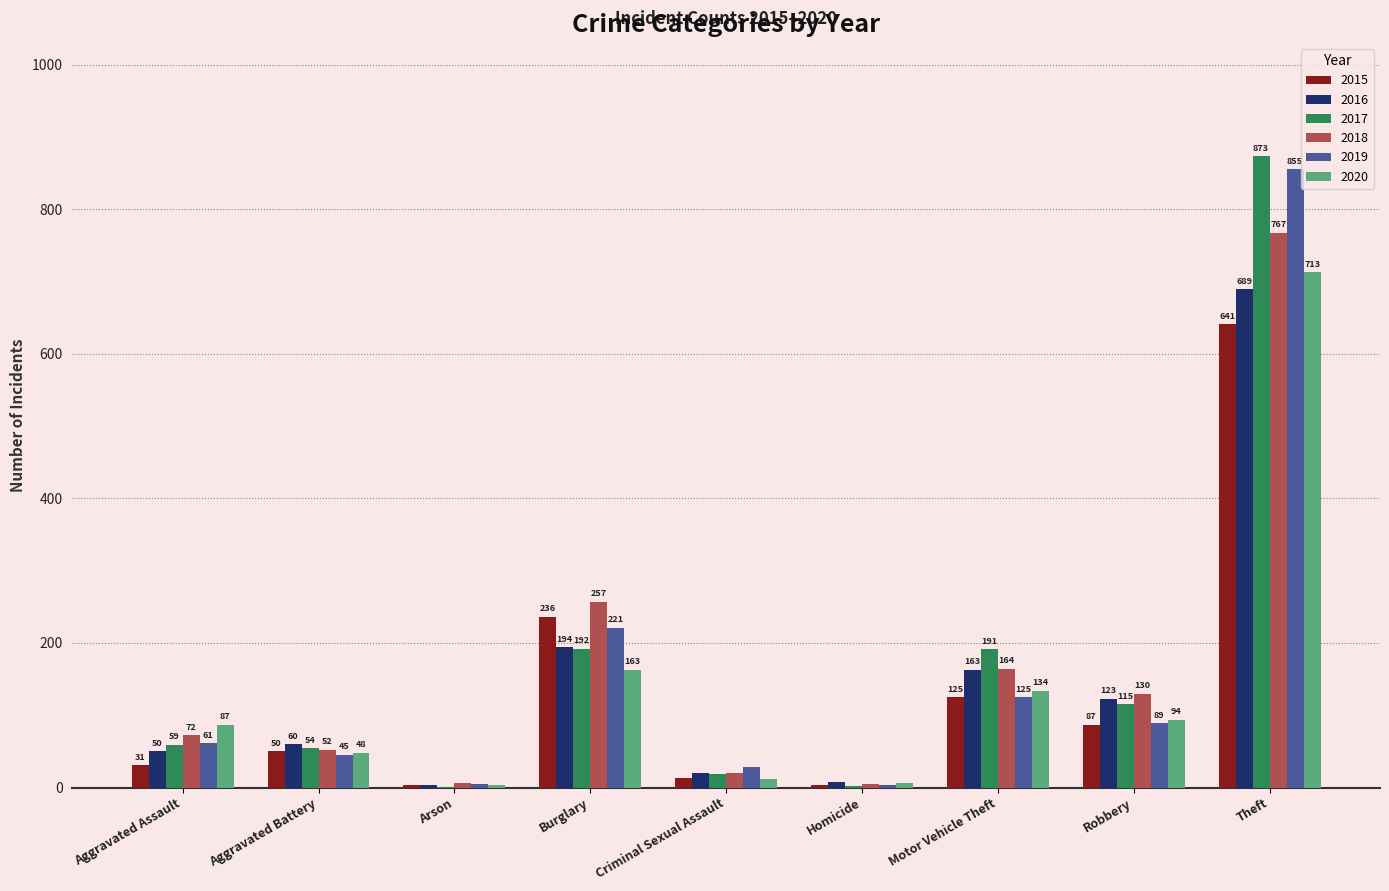

Reading left to right, transcribe all the data shown in this chart.

2015: 31	50	3	236	13	4	125	87	641
2016: 50	60	3	194	20	8	163	123	689
2017: 59	54	1	192	19	2	191	115	873
2018: 72	52	6	257	20	5	164	130	767
2019: 61	45	5	221	29	3	125	89	855
2020: 87	48	4	163	12	6	134	94	713